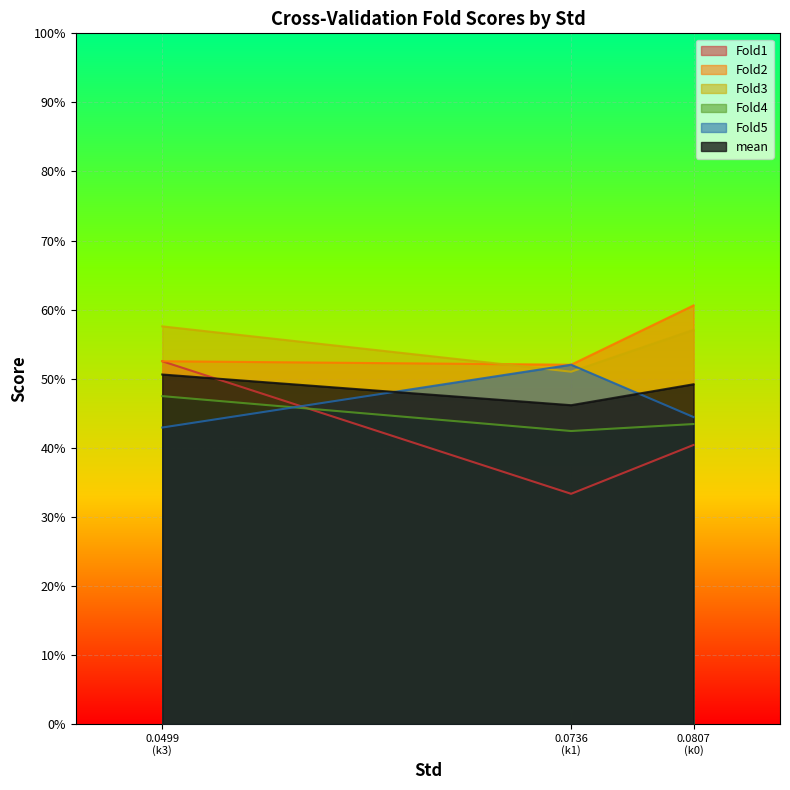

How many distinct data groups are displayed?

6